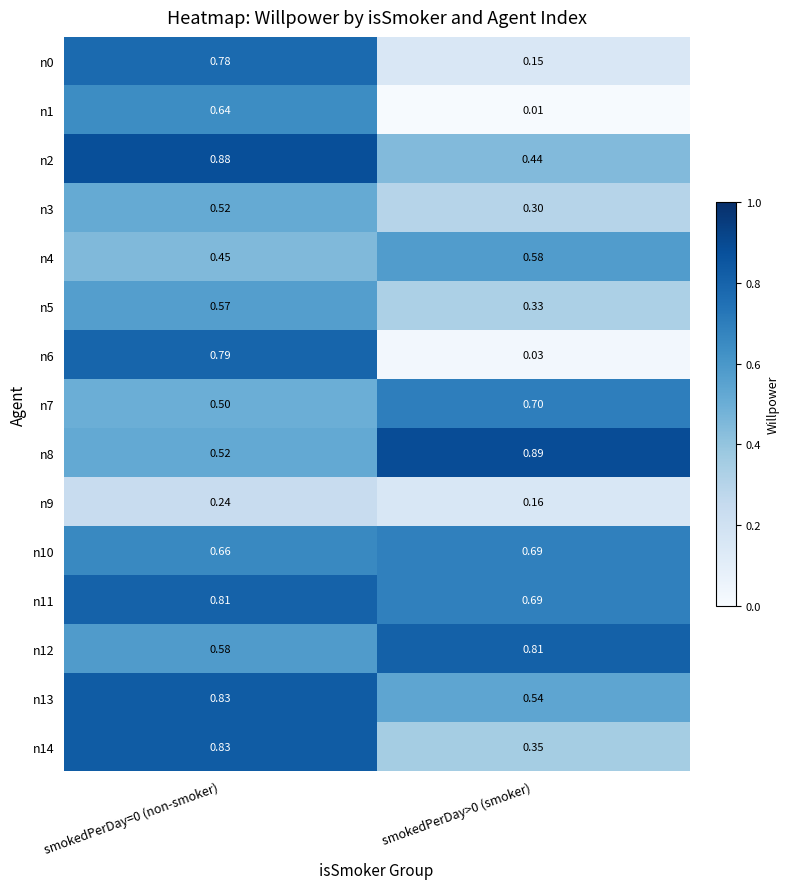

Is the value of n0 at smokedPerDay=0 (non-smoker) greater than the value of n10 at smokedPerDay=0 (non-smoker)?

Yes